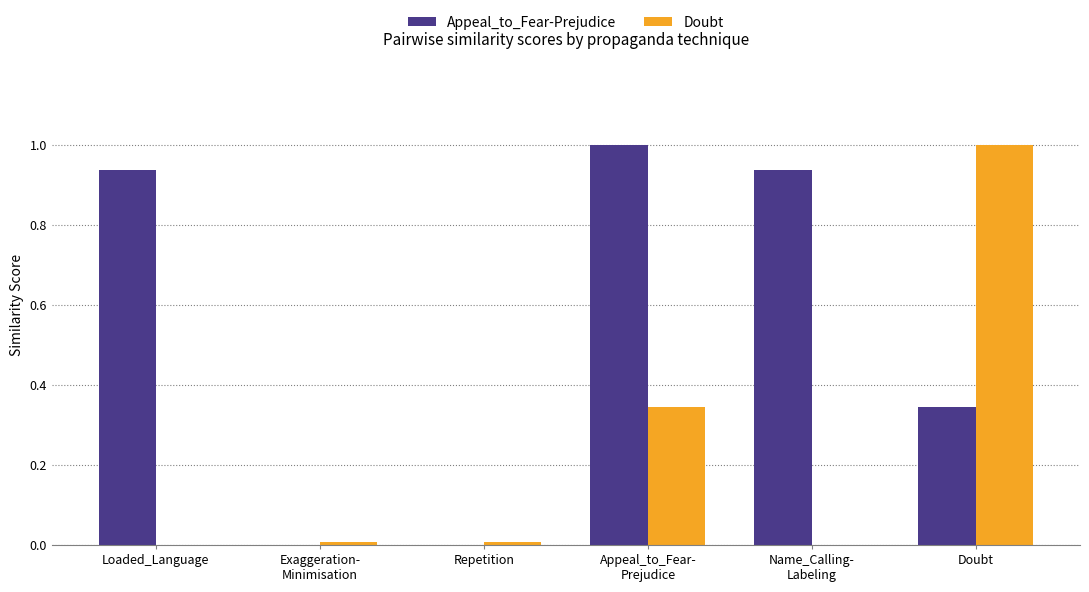

The value of Appeal_to_Fear-Prejudice at Loaded_Language is 0.3. True or false?

False